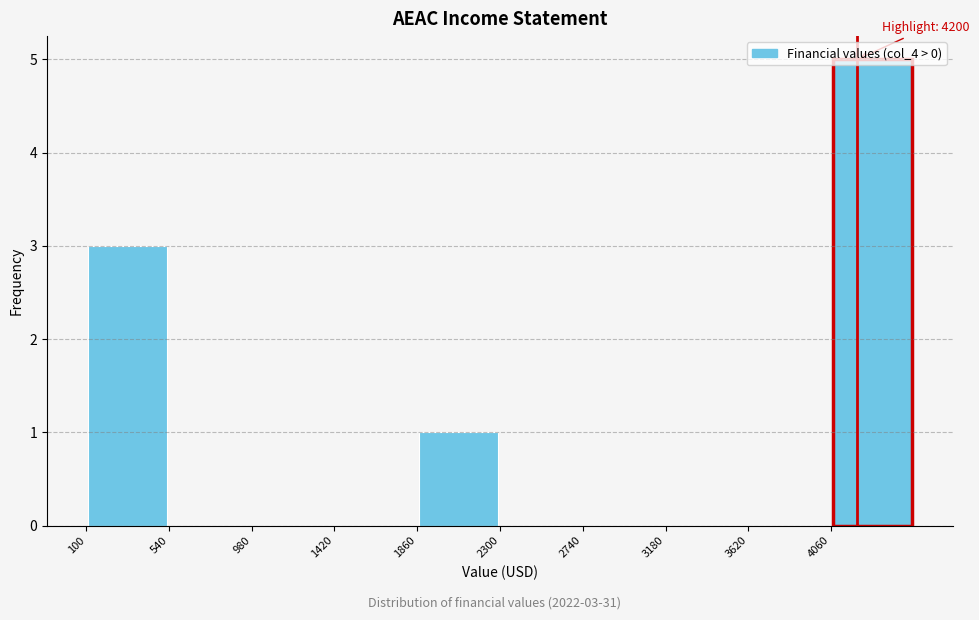

Which range on the x-axis has the tallest bar?

4060 to 4500